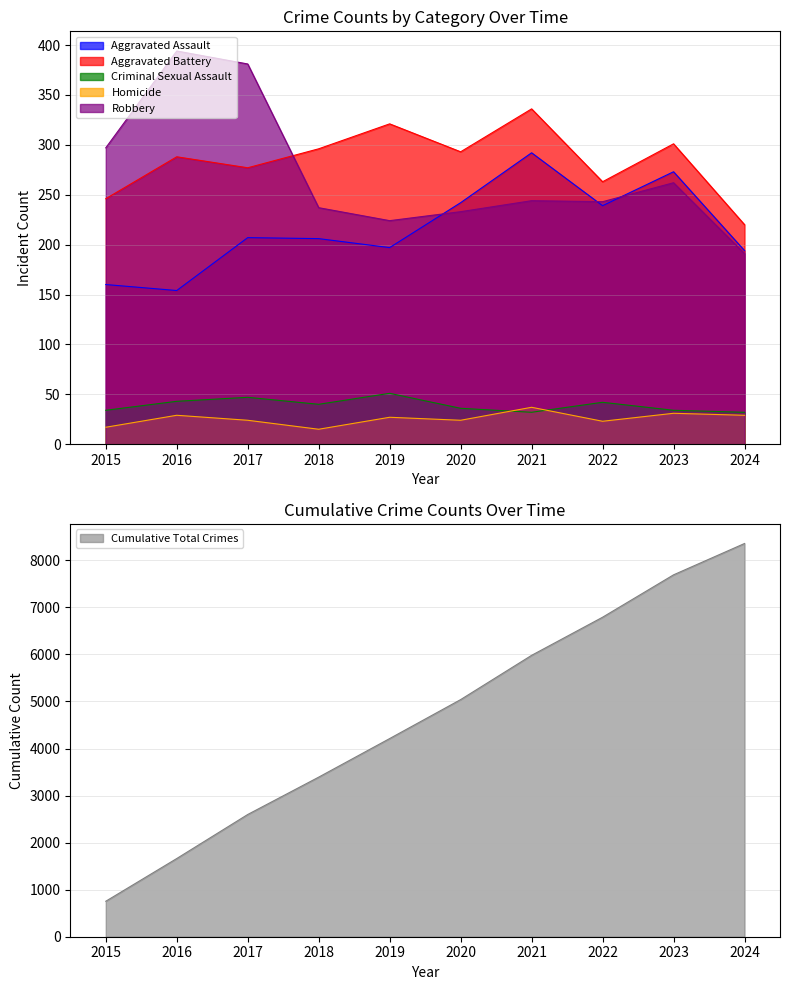

True or false: Criminal Sexual Assault and Aggravated Battery cross at least once.

False